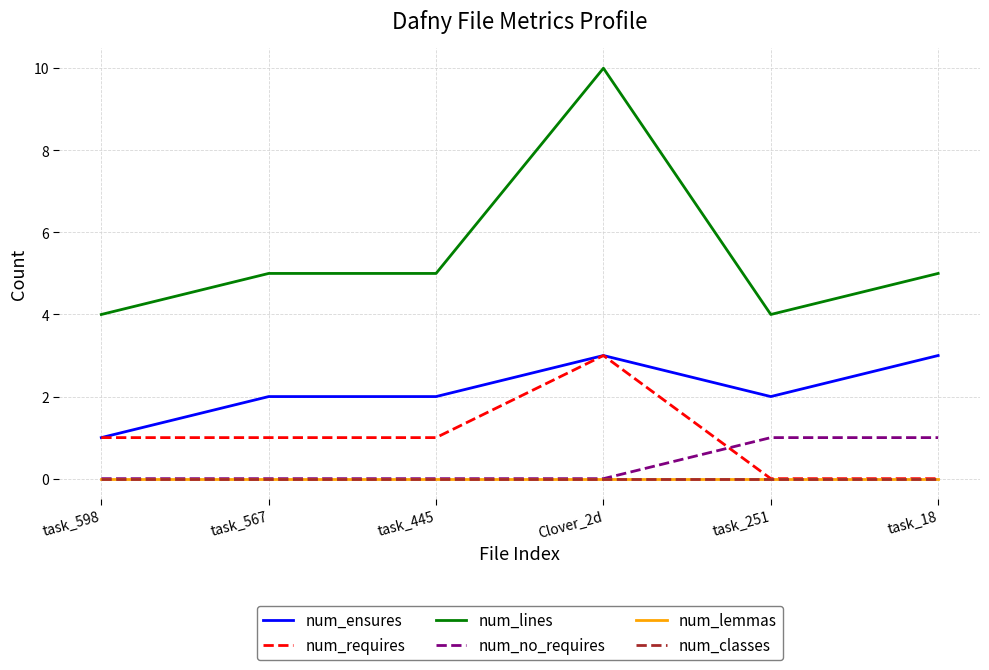

Does the chart display data point markers on the line(s)?

No